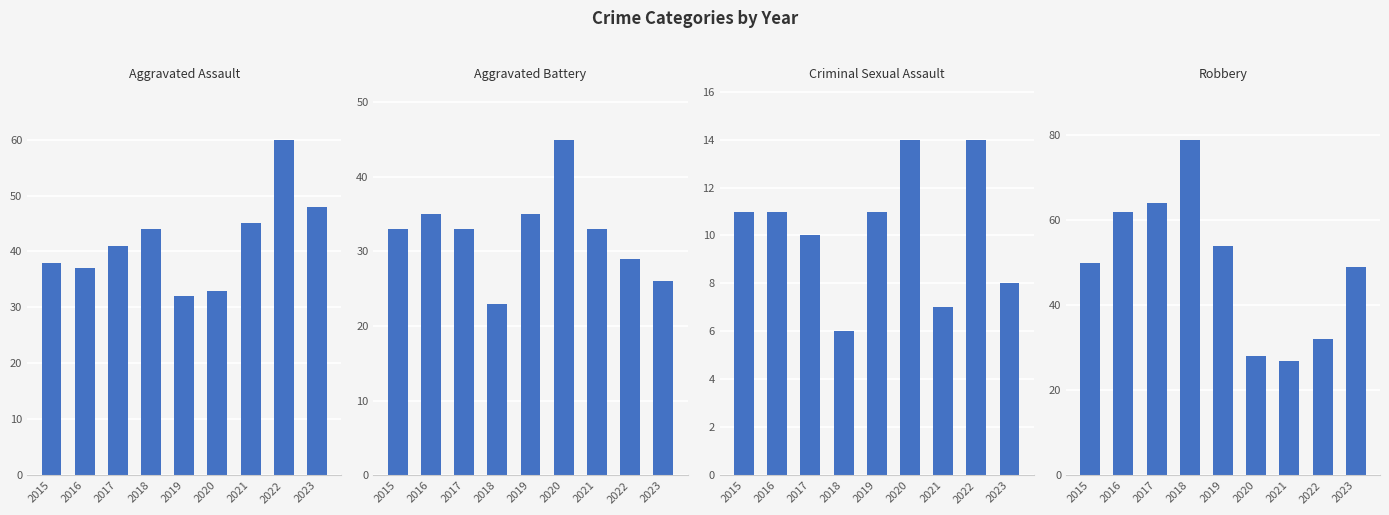

What are all the series names shown in the legend?

Aggravated Assault, Aggravated Battery, Criminal Sexual Assault, Robbery